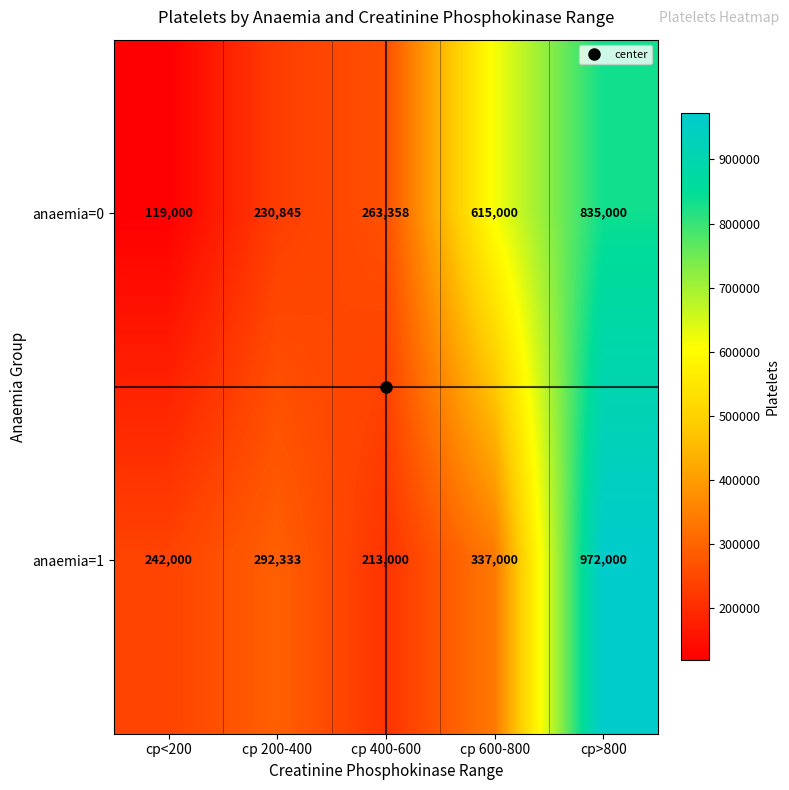

Rank the series by their average value, from lowest to highest.

anaemia=1, anaemia=0